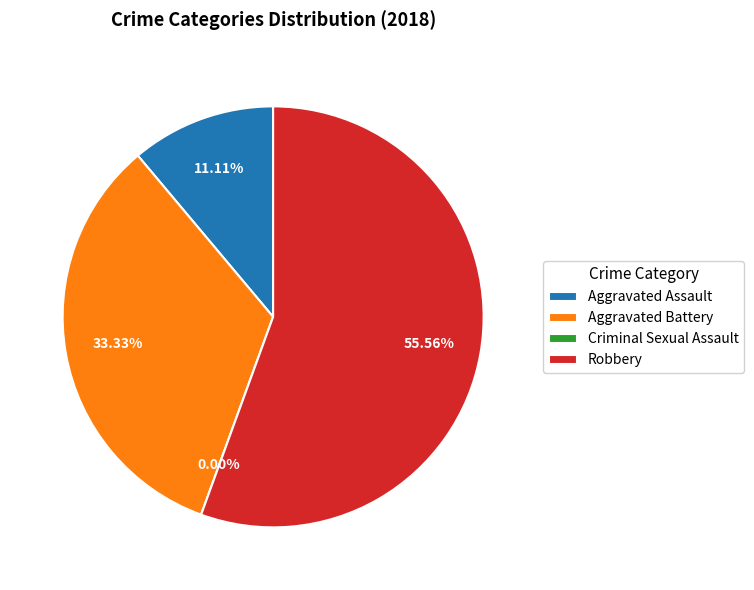

Which slice is the largest?

Robbery